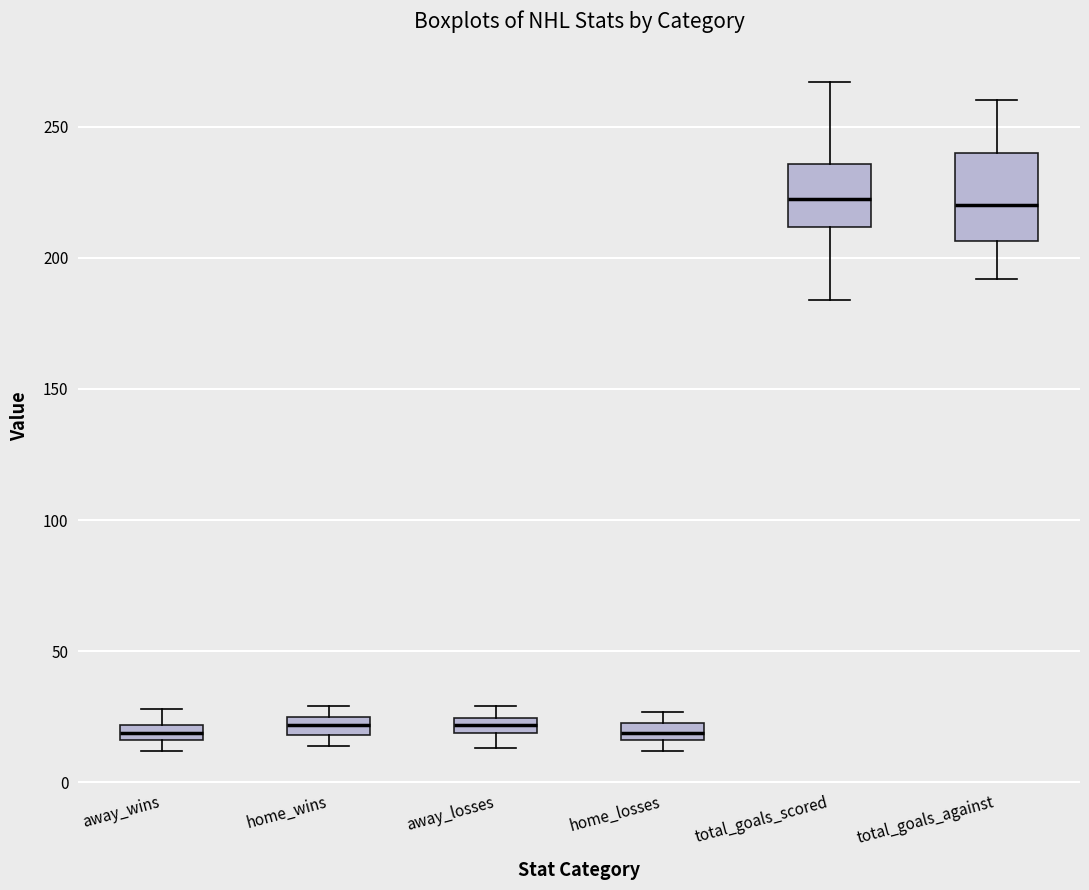

Which box is the tallest, from its lower edge to its upper edge?

total_goals_against